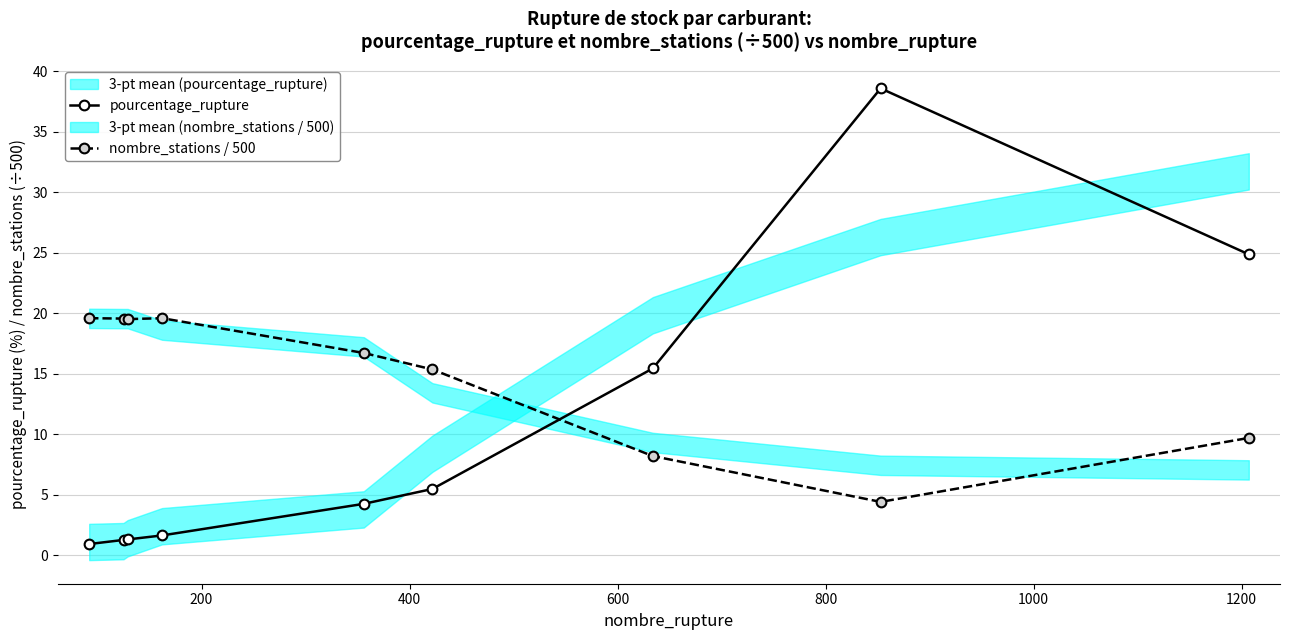

What is the maximum value for nombre_stations / 500?

19.6